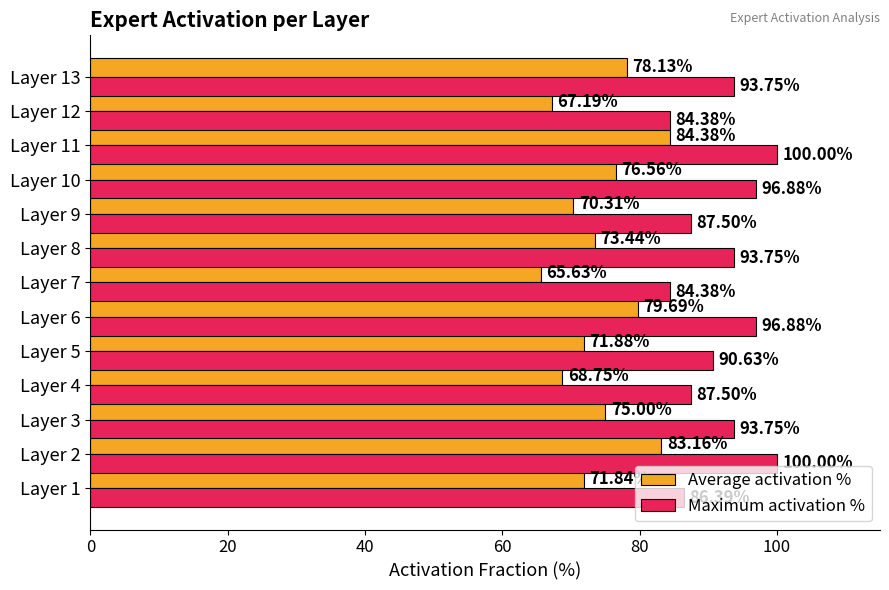

What is the difference between the highest and lowest values at Layer 6?

17.2